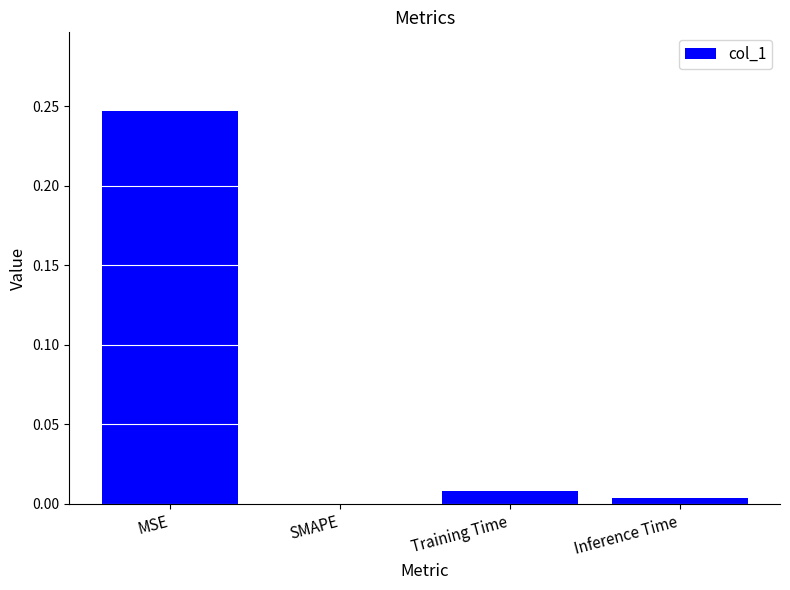

The value at Inference Time is 0.0. True or false?

True